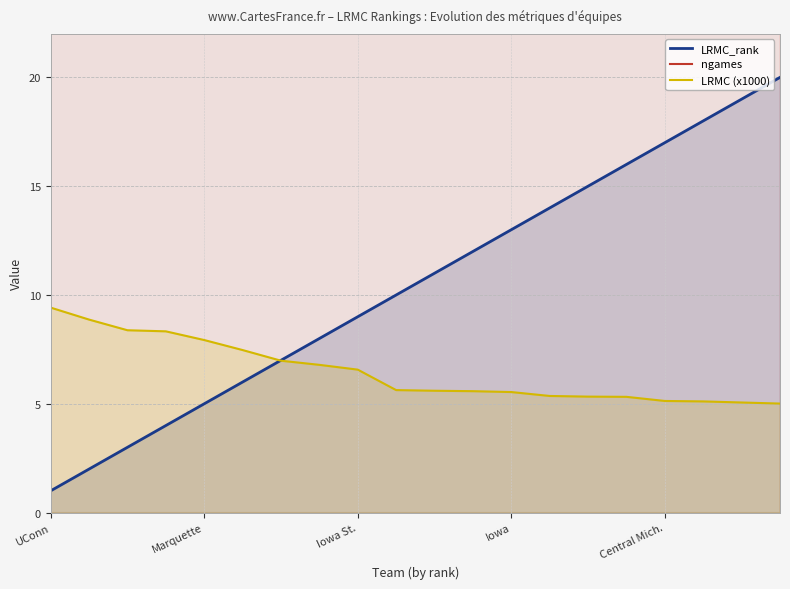

What is the maximum value for LRMC (x1000)?

9.4